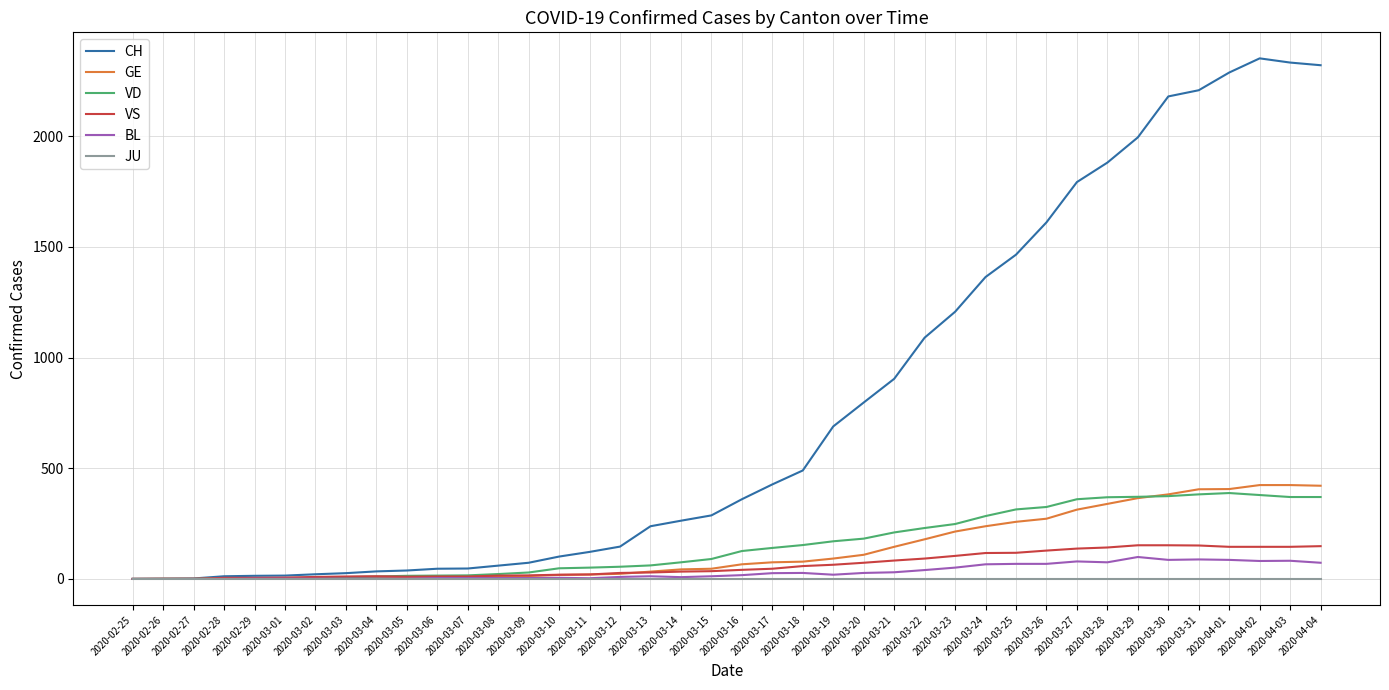

What is the greatest value displayed?

2352